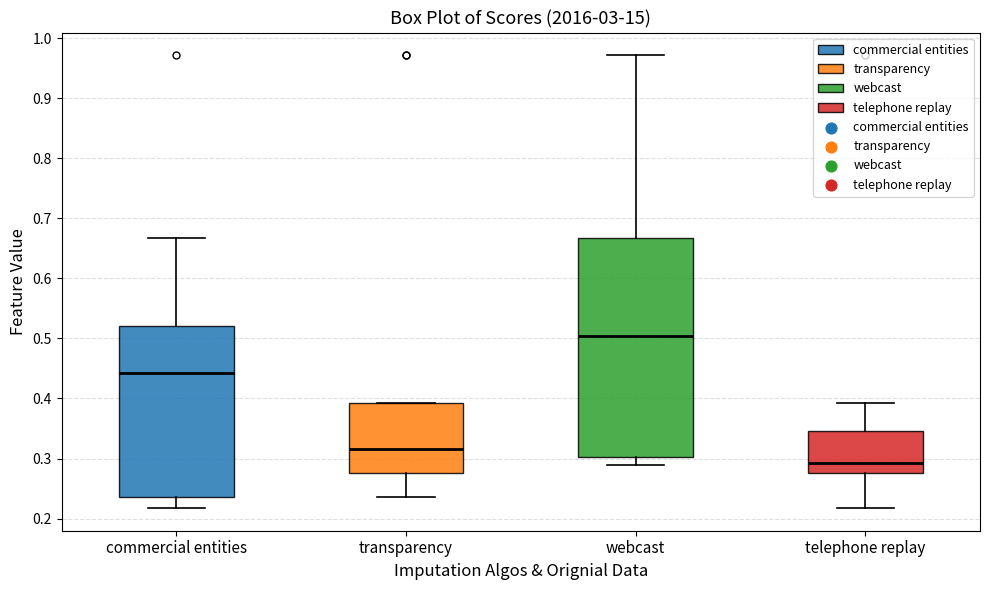

Reading left to right, read every box against the y-axis: the position of its median line, the range the box covers, and the ends of its whiskers. The values are not printed on the chart, so give them approximately, as read against the axis.

commercial entities: median 0.44, box 0.24 to 0.52, whiskers 0.22 to 0.67
transparency: median 0.32, box 0.28 to 0.39, whiskers 0.24 to 0.39
webcast: median 0.50, box 0.30 to 0.67, whiskers 0.29 to 0.97
telephone replay: median 0.29, box 0.28 to 0.35, whiskers 0.22 to 0.39